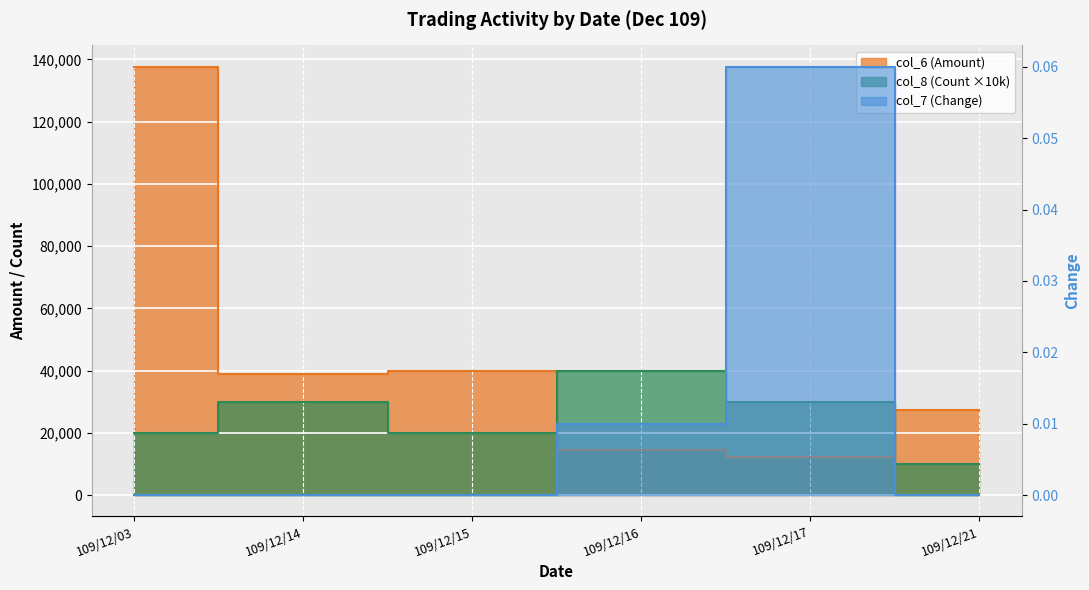

Between which two adjacent categories do col_8 (Count) and col_6 (Amount) first intersect?

109/12/15 and 109/12/16